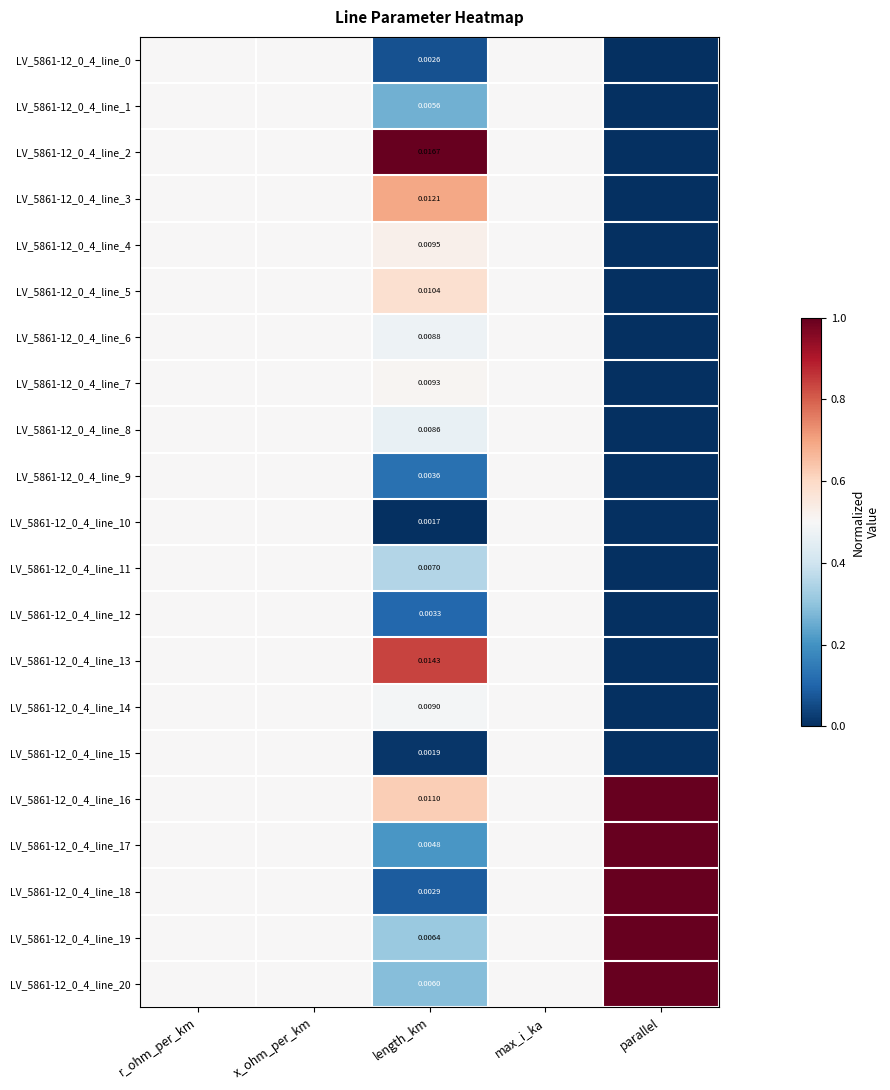

At which category is the sum across all series the highest?

r_ohm_per_km